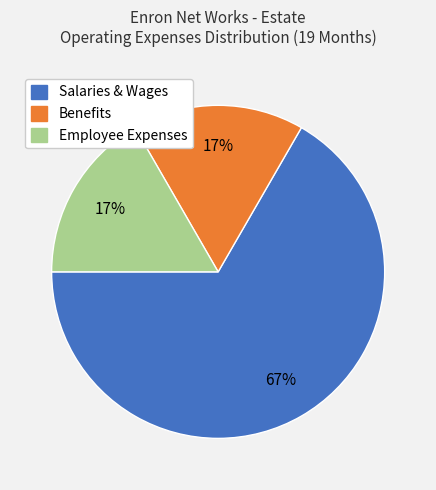

To the nearest percent, what portion does Employee Expenses represent?

17%